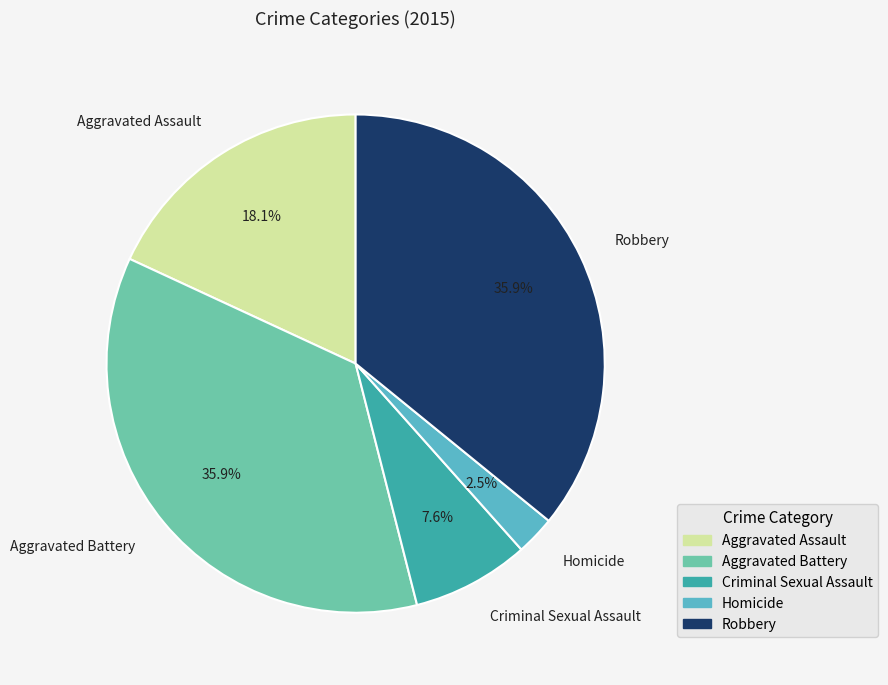

Does any single category account for the majority?

No